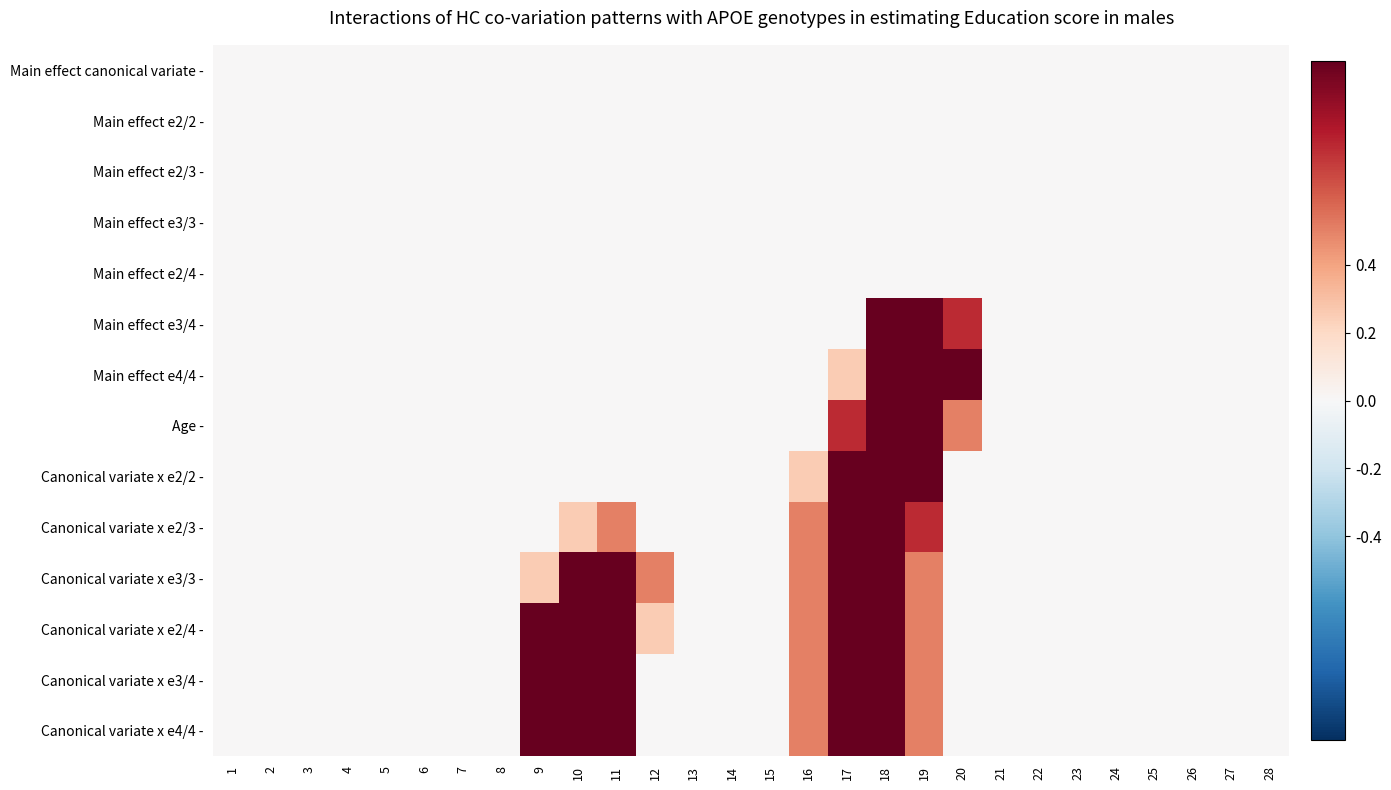

At which category is the sum across all series the highest?

18